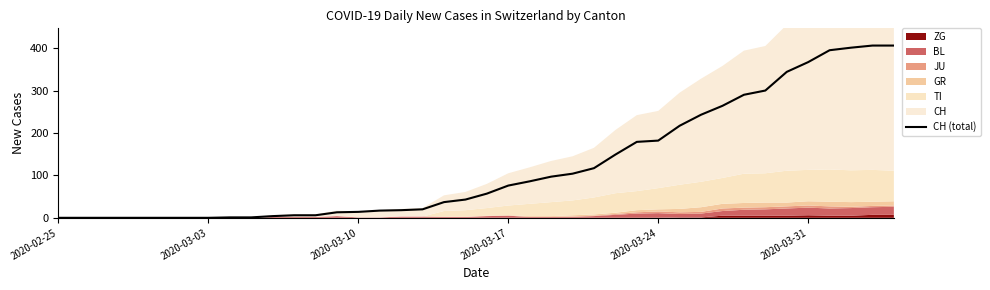

What is the sum of all values?

4860